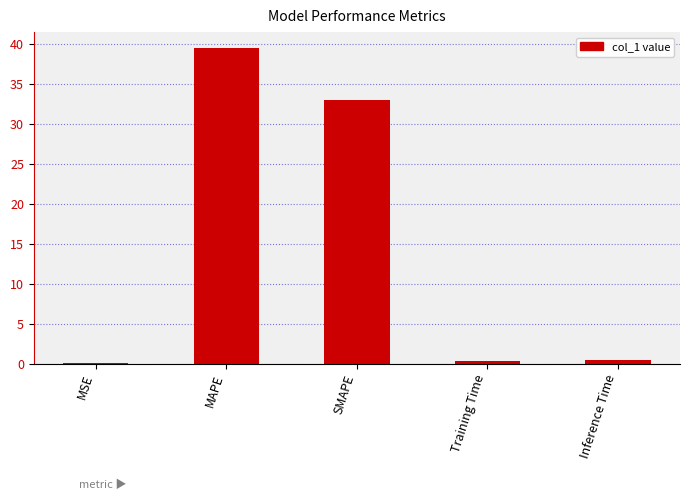

How many categories are shown in the chart?

5